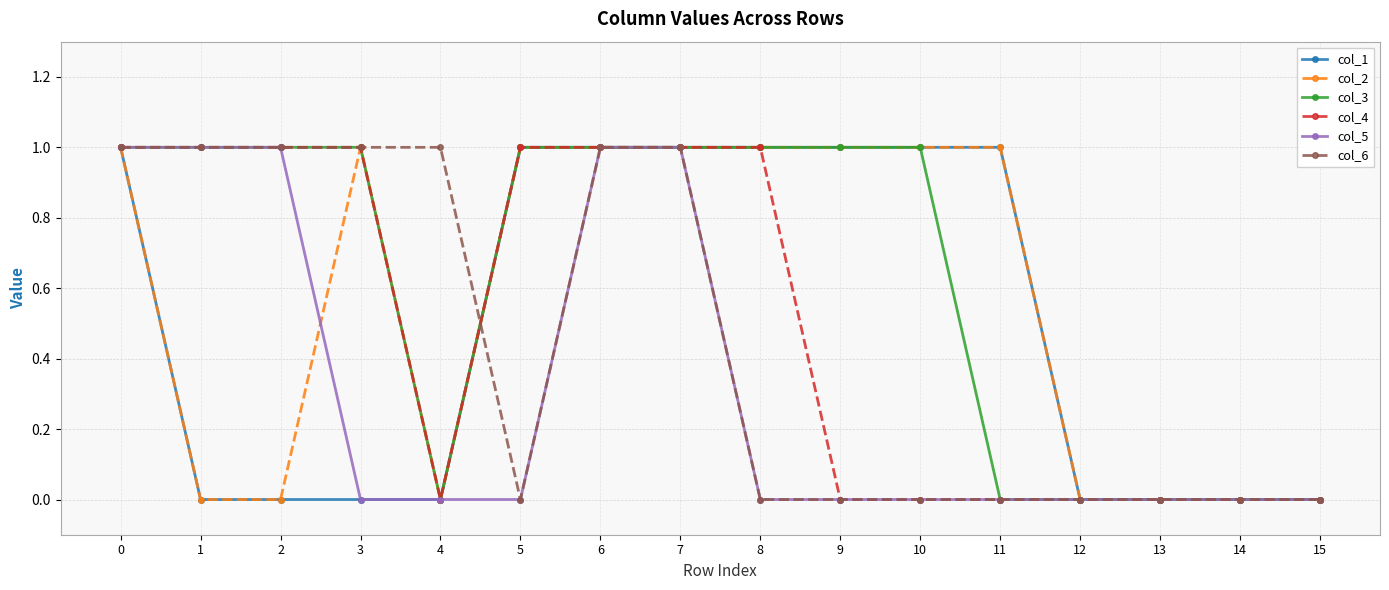

Which series has the largest total across all categories?

col_3